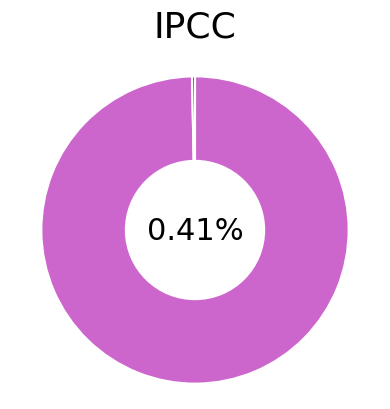

Which category has the smallest portion of the pie?

188.93.84.89